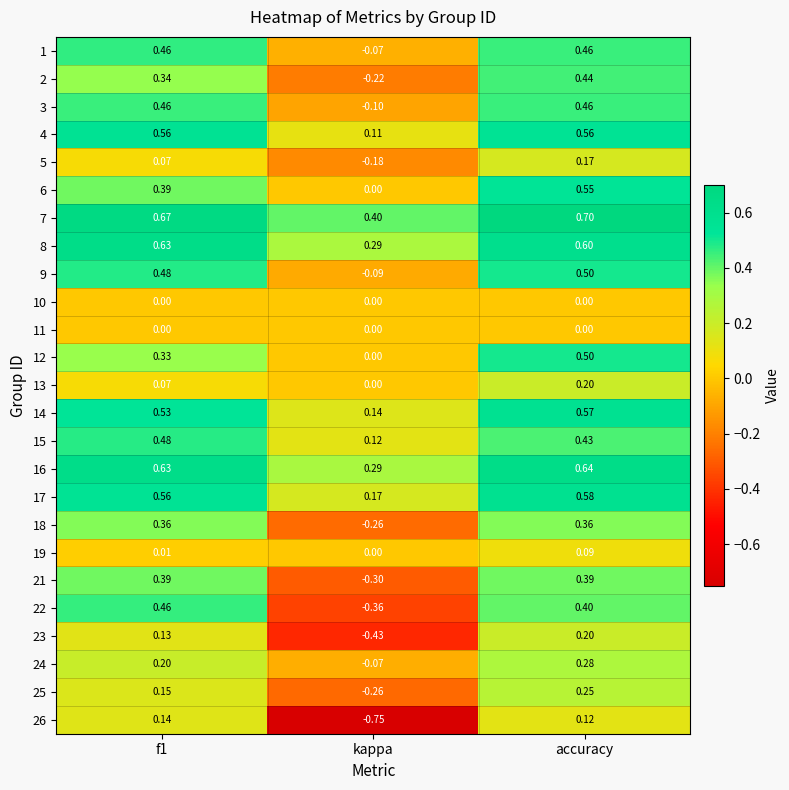

Where is 7 nearest to the value 0?

kappa